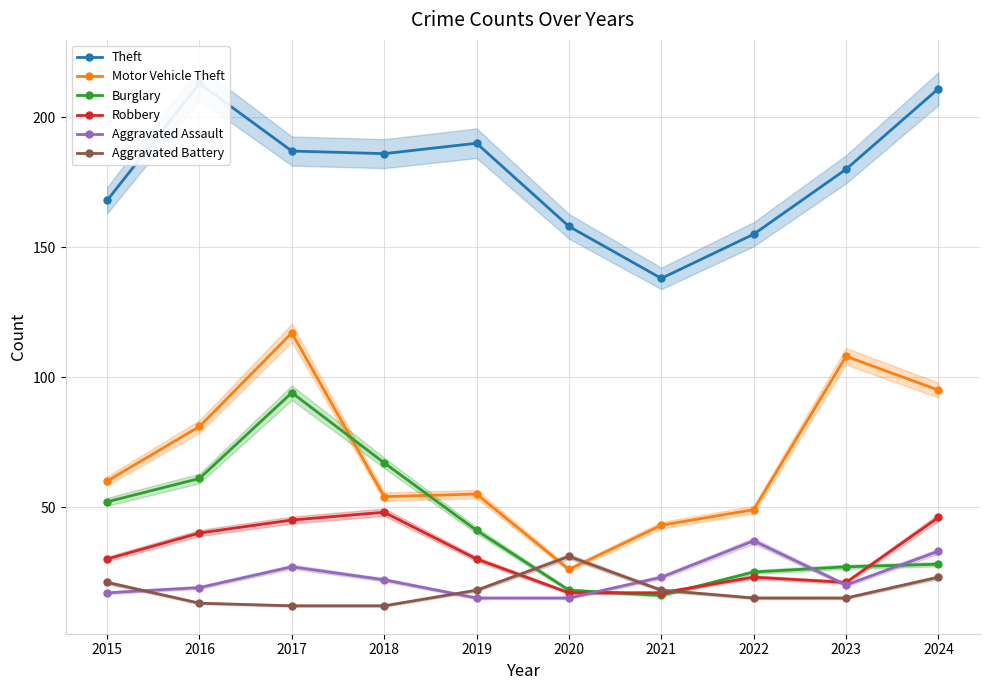

At which category does Theft reach its first local peak?

2016